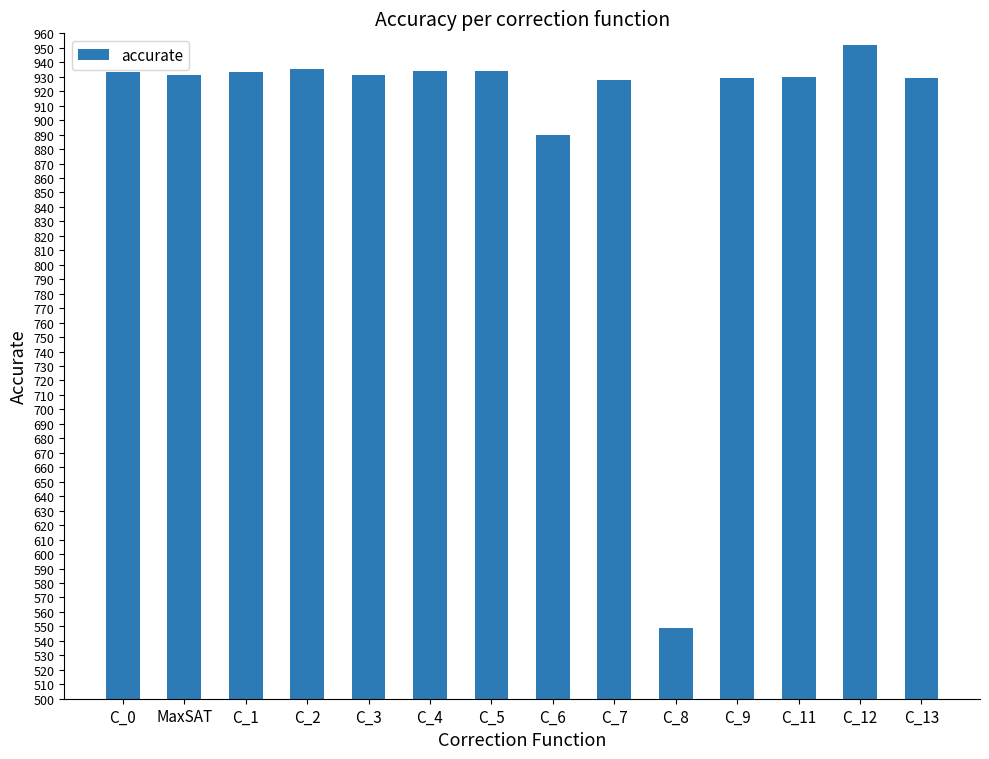

What is the average value?

903